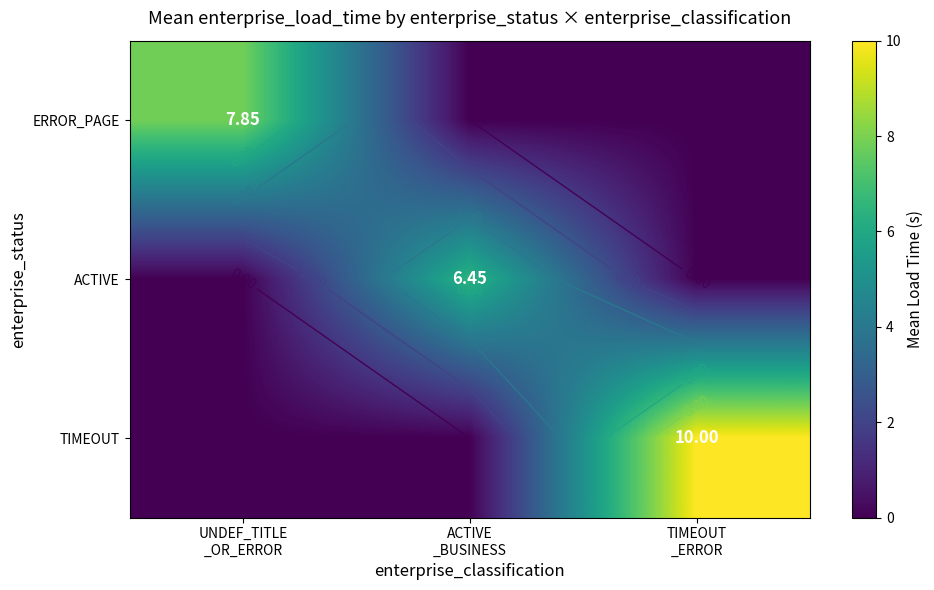

How many distinct data groups are displayed?

3